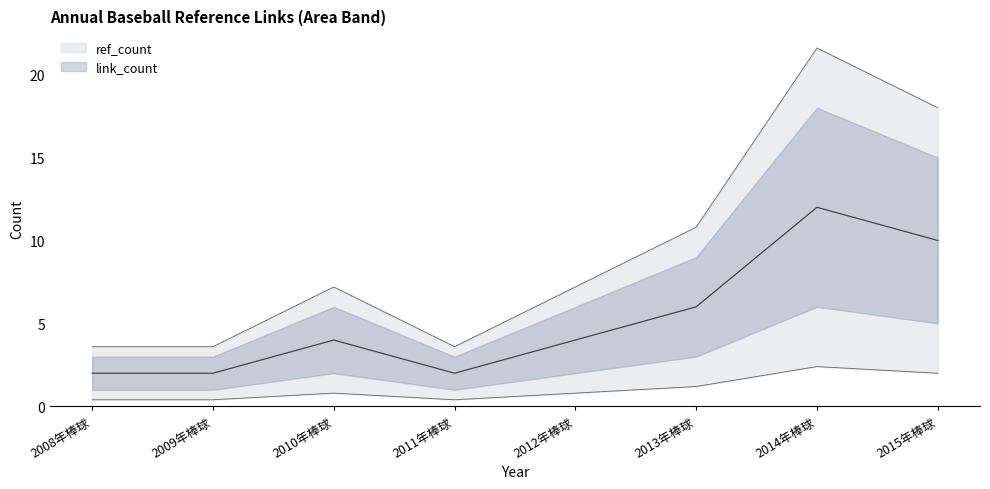

Which category has the lowest value across all series?

2008年棒球